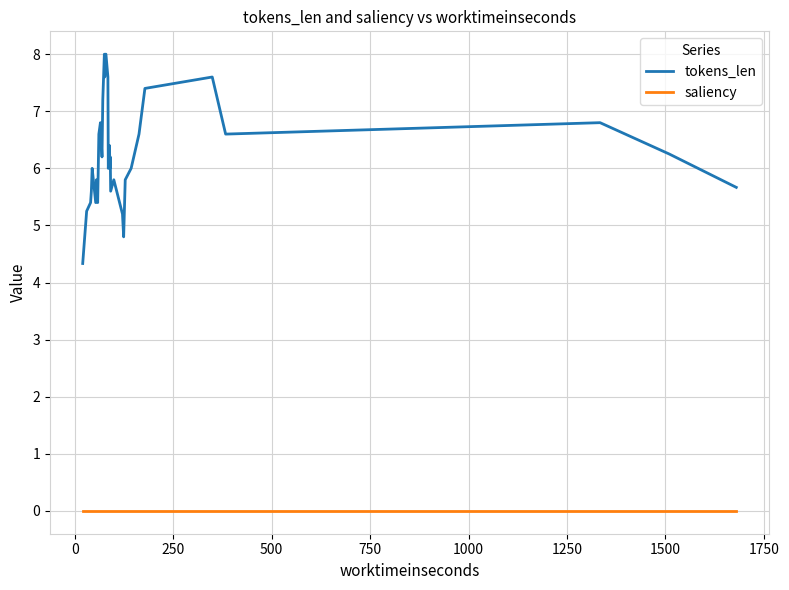

Which series has the largest range (max minus min)?

tokens_len